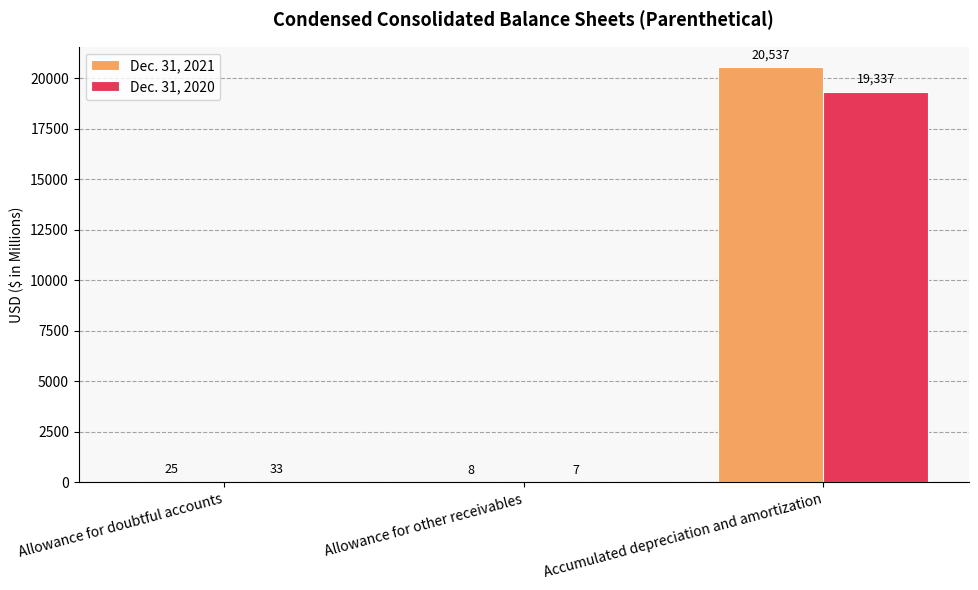

Between Allowance for doubtful accounts and Accumulated depreciation and amortization, which series saw the biggest shift?

Dec. 31, 2021